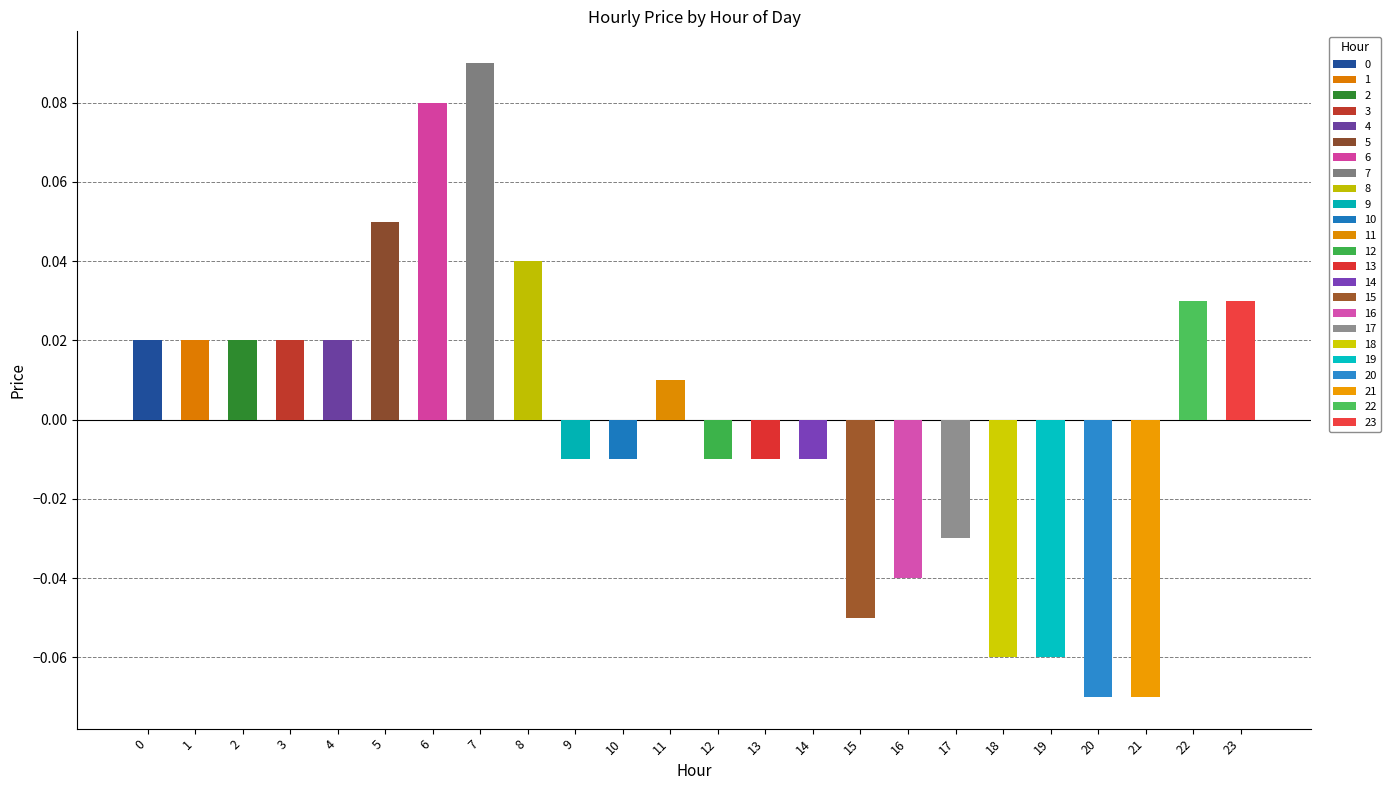

Reading left to right, list all the values displayed in this chart.

0=0.0	1=0.0	2=0.0	3=0.0	4=0.0	5=0.1	6=0.1	7=0.1	8=0.0	9=-0.0	10=-0.0	11=0.0	12=-0.0	13=-0.0	14=-0.0	15=-0.1	16=-0.0	17=-0.0	18=-0.1	19=-0.1	20=-0.1	21=-0.1	22=0.0	23=0.0